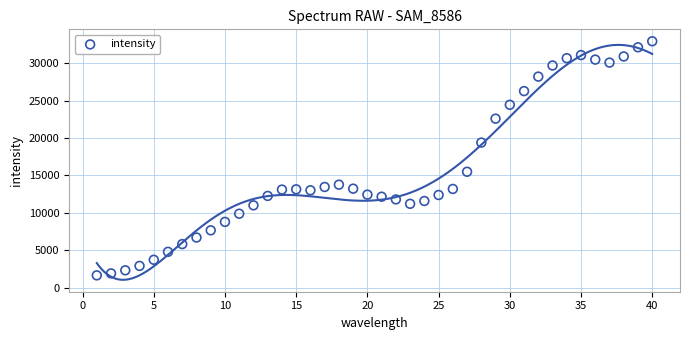

What is the range of X values (max minus min)?

39